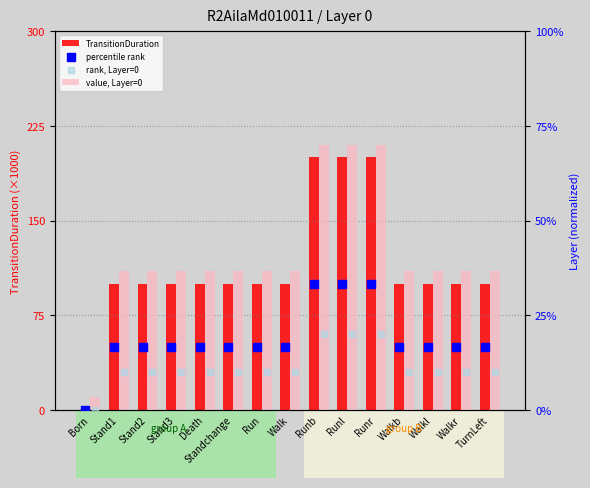

Which series has the largest total across all categories?

value, Layer=0